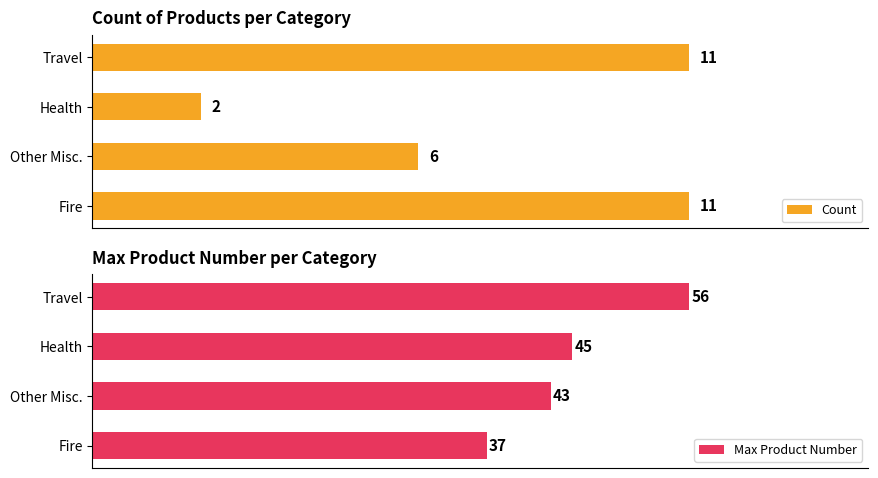

Which category has the highest value in the Max Product Number series?

Travel